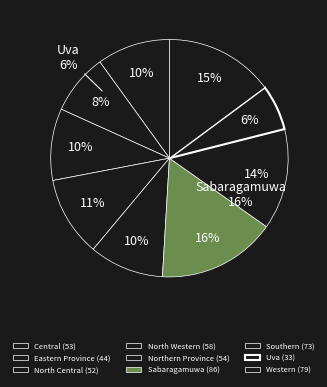

To the nearest percent, what is the average slice percentage?

11%